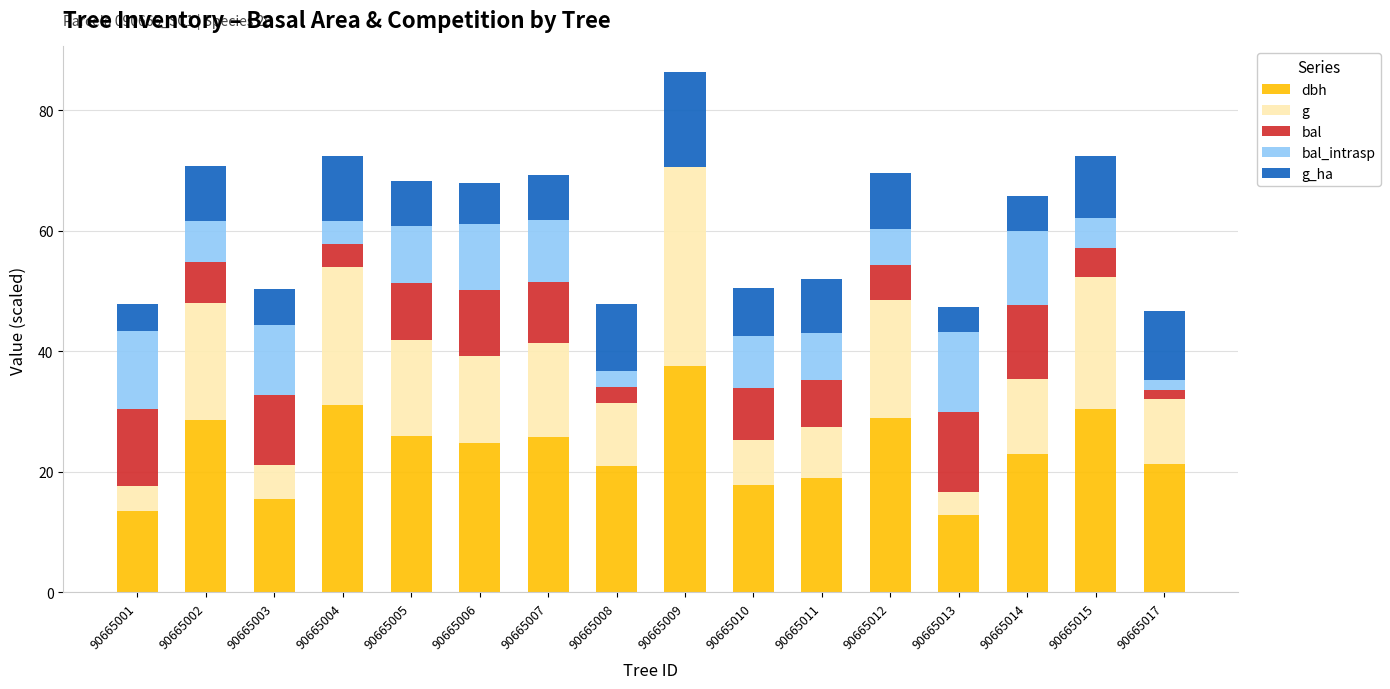

The dbh series shows 40.1 at 90665015. True or false?

False